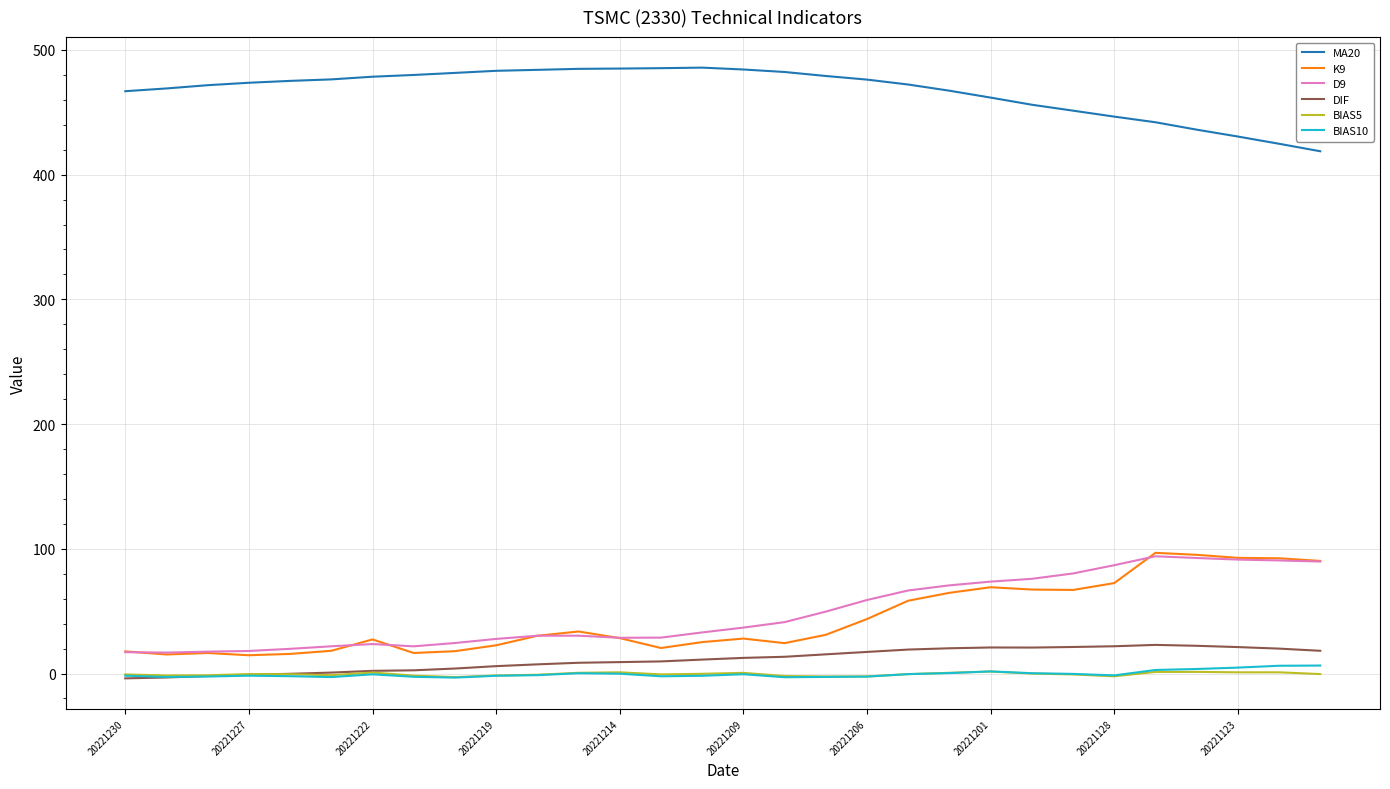

Which series has the largest total across all categories?

MA20